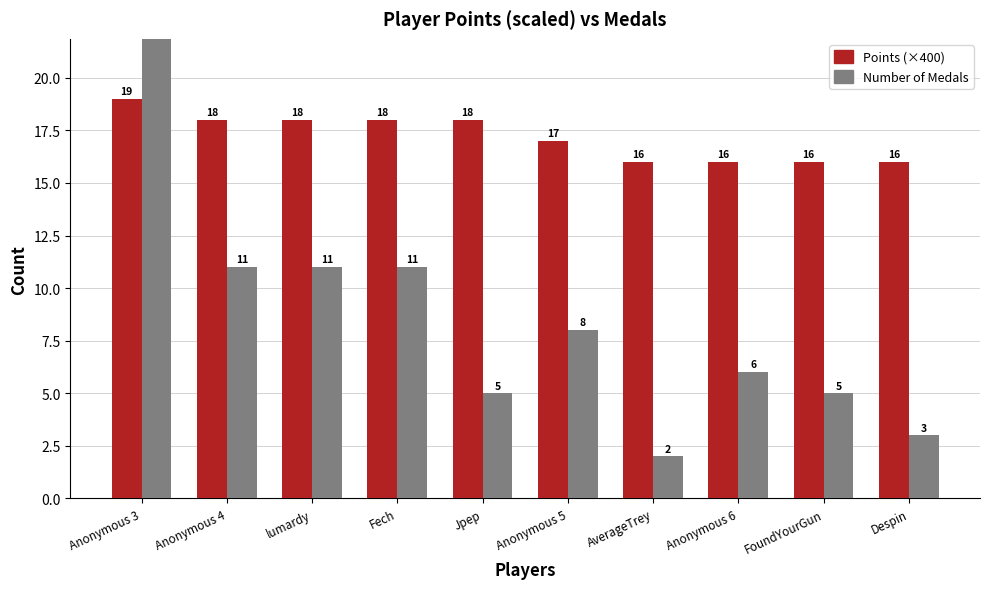

List the labels in order of Points (×400) value, smallest first.

AverageTrey, Anonymous 6, FoundYourGun, Despin, Anonymous 5, Anonymous 4, lumardy, Fech, Jpep, Anonymous 3